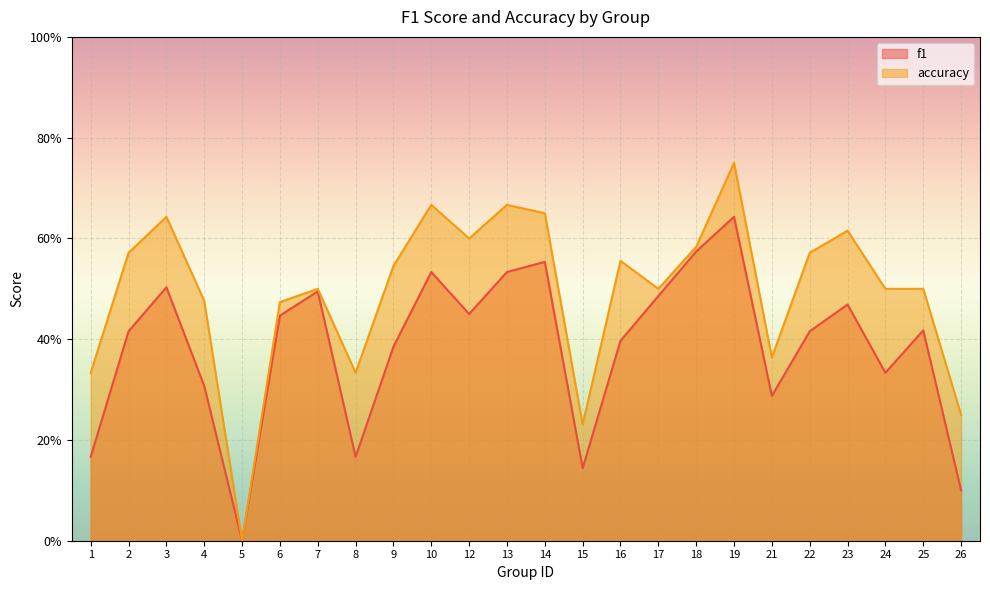

The f1 series shows 0.5 at 17. True or false?

True